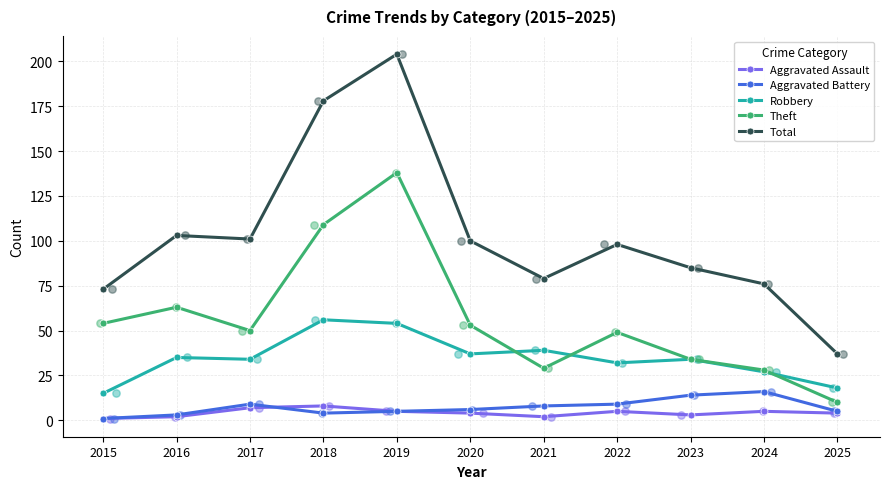

Which series has the largest total across all categories?

Total